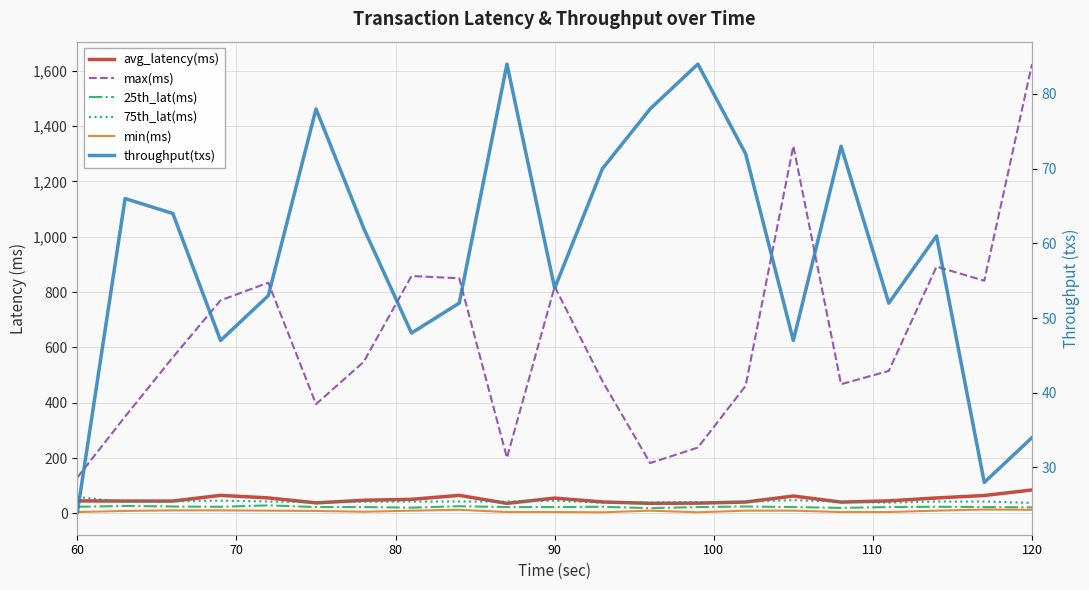

In avg_latency(ms), how many points are lower than both neighbors (excluding endpoints)?

5